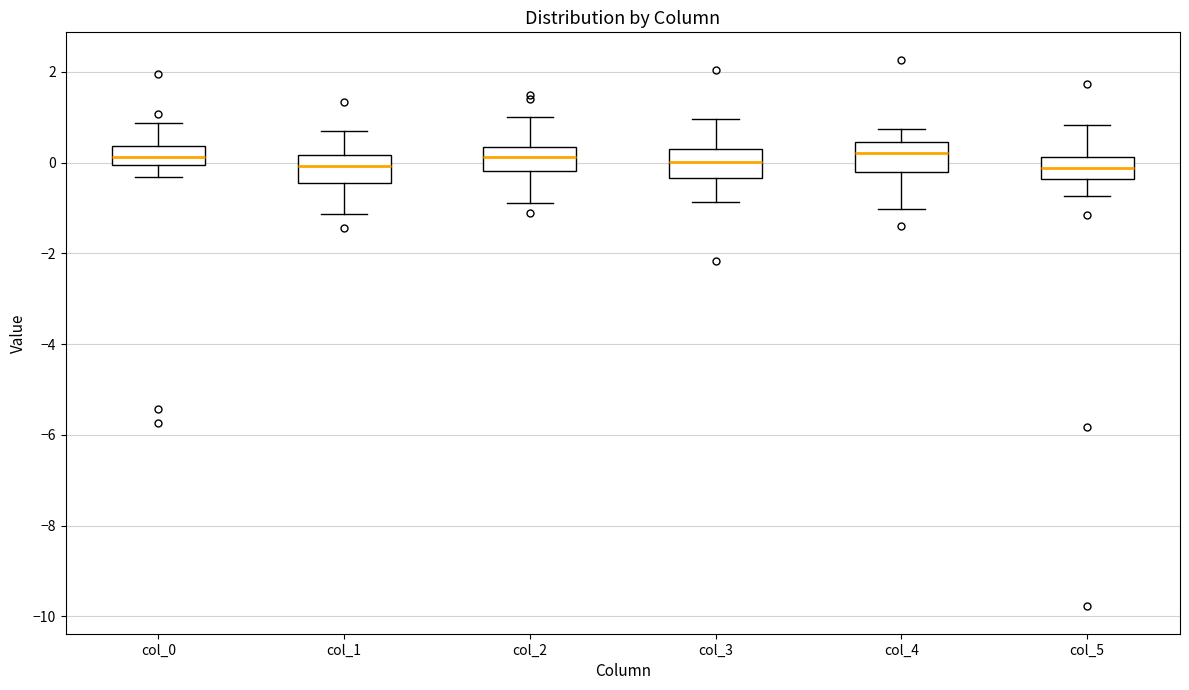

Reading left to right, read every box against the y-axis: the position of its median line, the range the box covers, and the ends of its whiskers. The values are not printed on the chart, so give them approximately, as read against the axis.

col_0: median 0.2, box 0.0 to 0.4, whiskers -0.4 to 0.8
col_1: median 0.0, box -0.4 to 0.2, whiskers -1.2 to 0.6
col_2: median 0.2, box -0.2 to 0.4, whiskers -0.8 to 1.0
col_3: median 0.0, box -0.4 to 0.2, whiskers -0.8 to 1.0
col_4: median 0.2, box -0.2 to 0.4, whiskers -1.0 to 0.8
col_5: median -0.2, box -0.4 to 0.2, whiskers -0.8 to 0.8